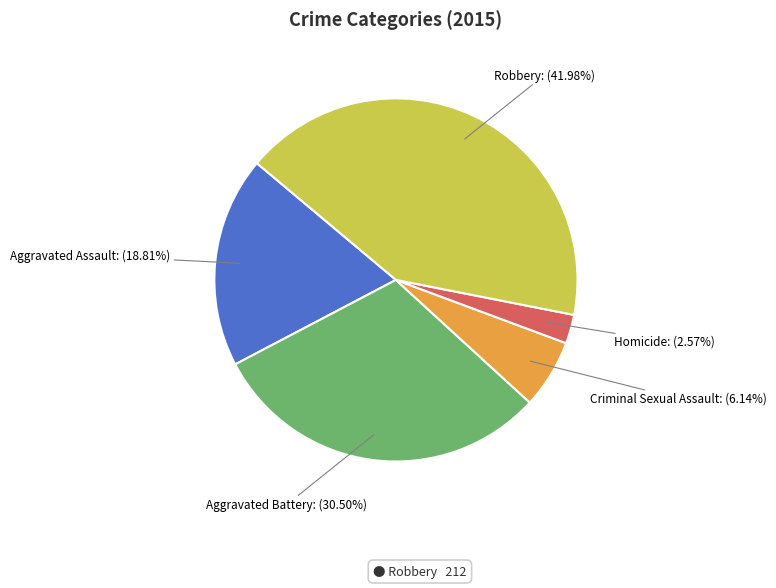

How many segments does this pie chart have?

5